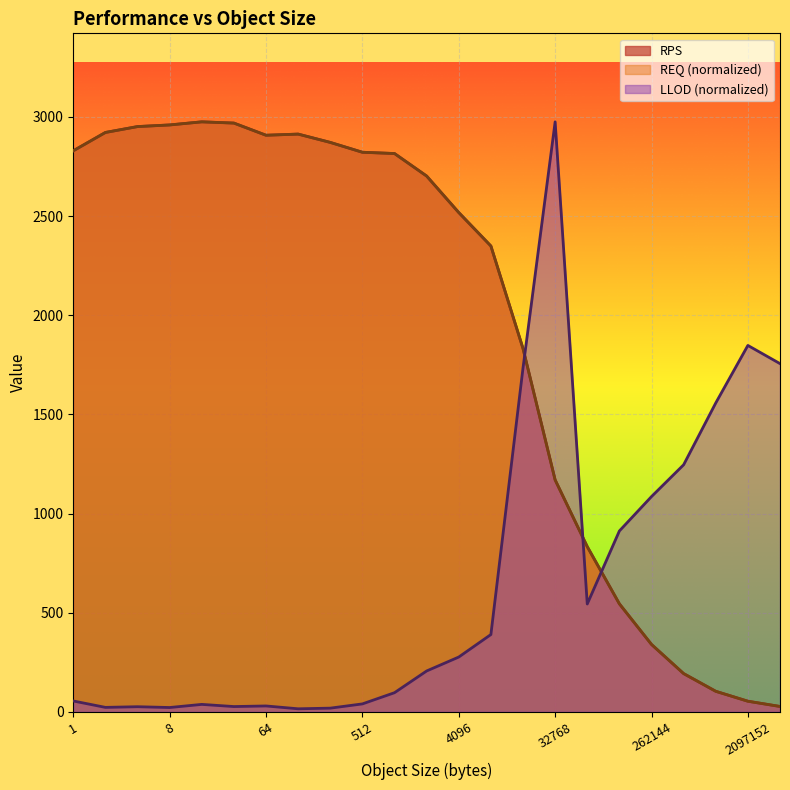

At which category does LLOD reach its first local peak?

4